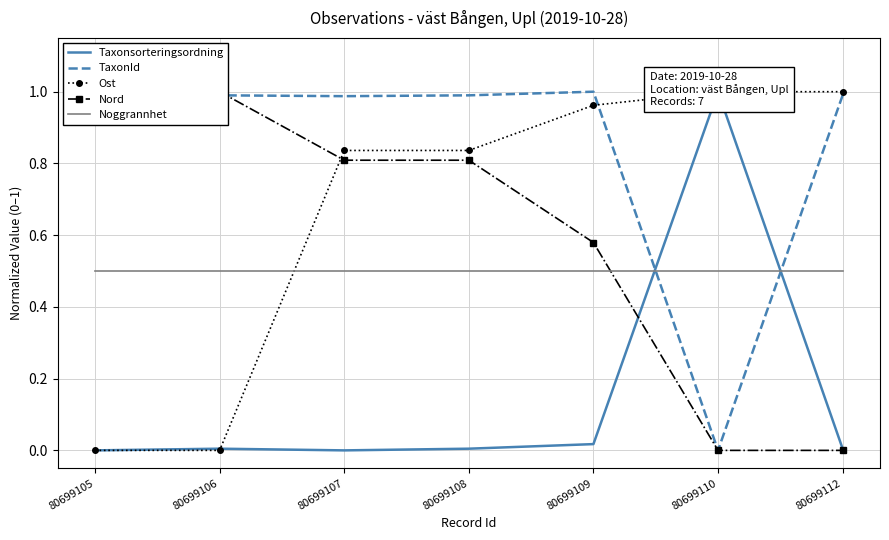

What are all the series names shown in the legend?

Taxonsorteringsordning, TaxonId, Ost, Nord, Noggrannhet